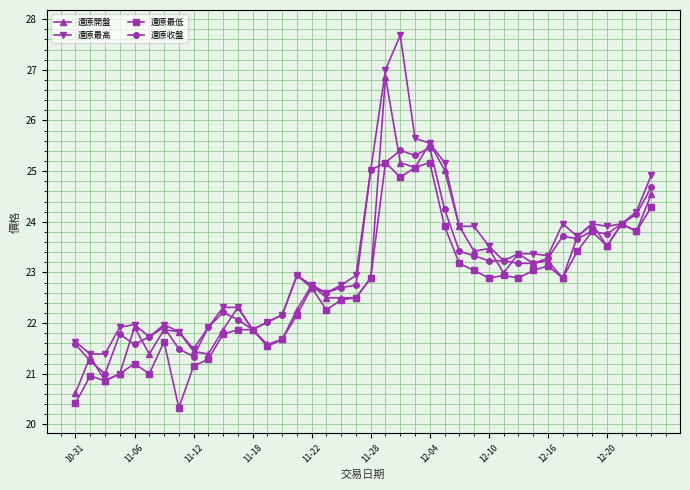

What is the value of the 還原最低 point at the 11th from the left?

21.8